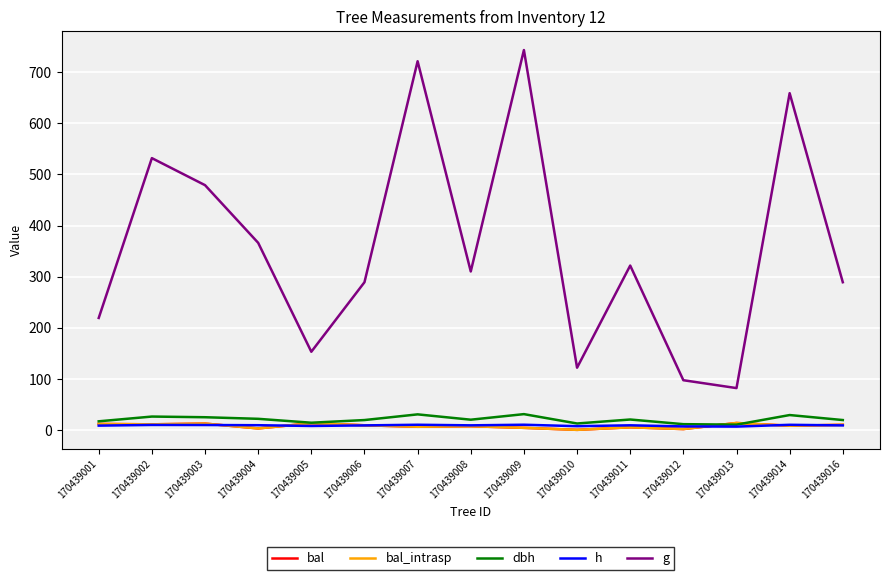

Which category has the highest value across all series?

170439009